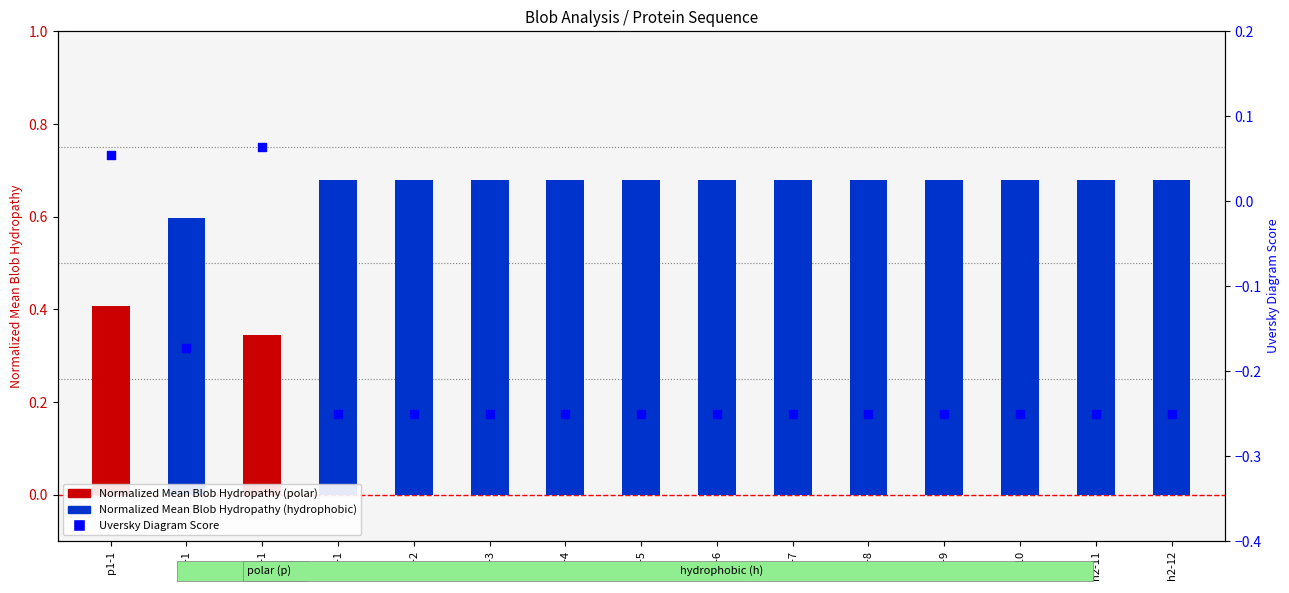

Is the value of Normalized Mean Blob Hydropathy at h2-9 greater than the value of Uversky Diagram Score at h2-12?

Yes